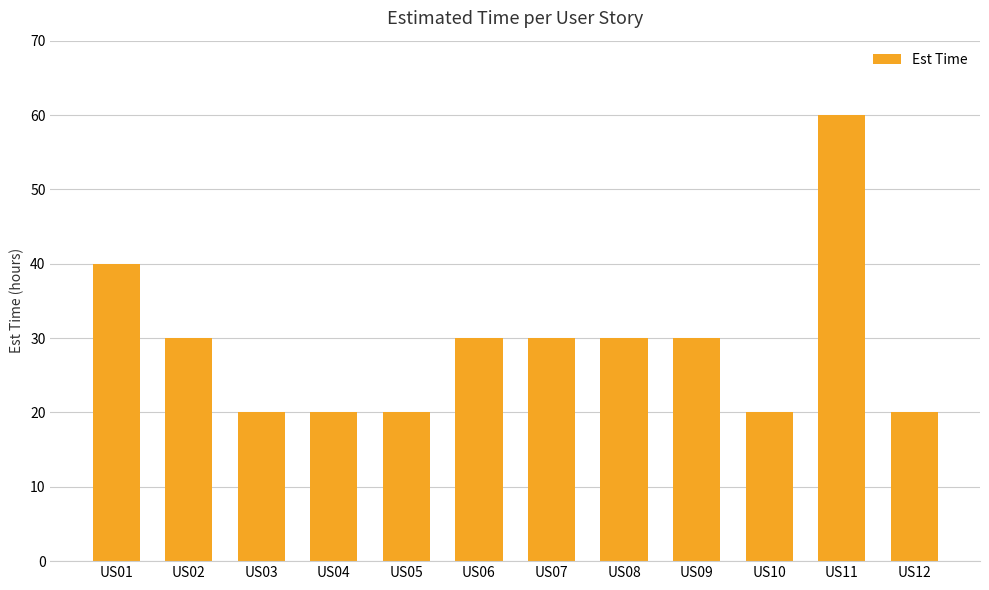

What is the value of the 10th bar from the left?

20